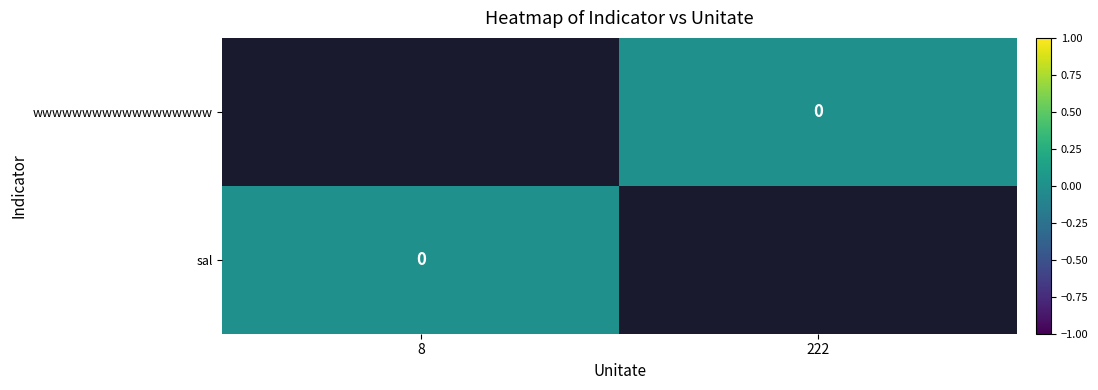

Is the value of sal at 222 greater than the value of wwwwwwwwwwwwwwwwww at 222?

No